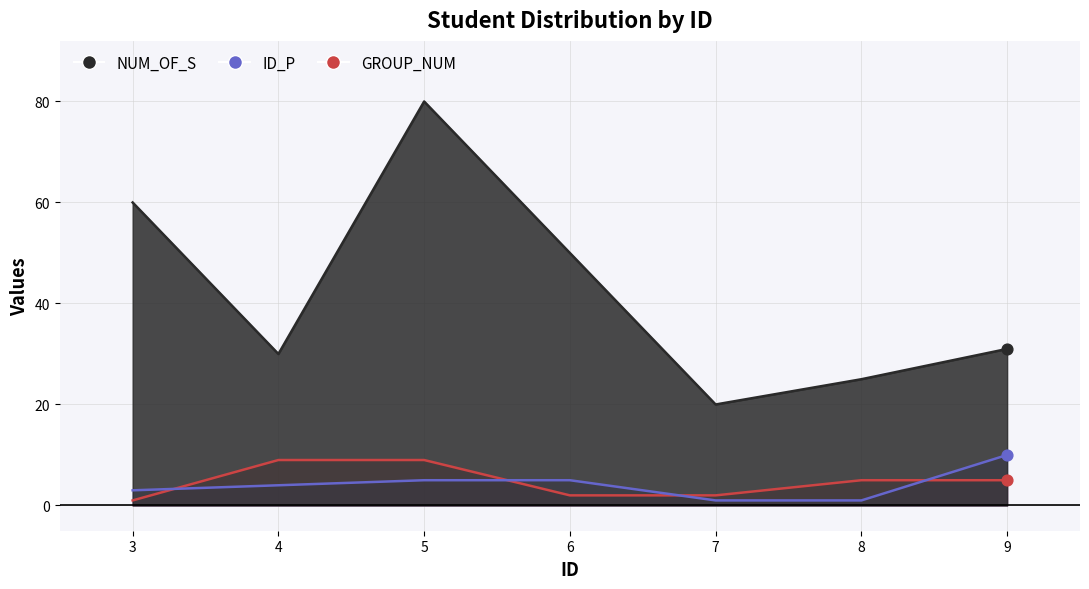

At how many categories does at least one series exceed 16?

7